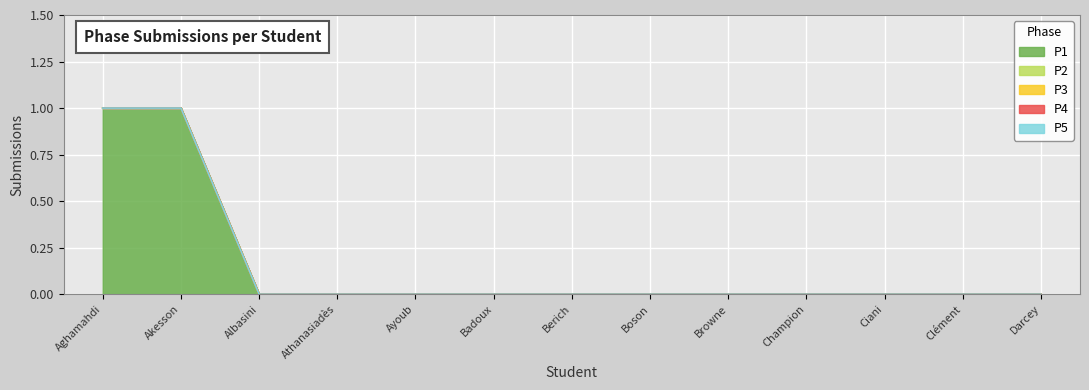

Which category has the highest value in the P1 series?

Aghamahdi